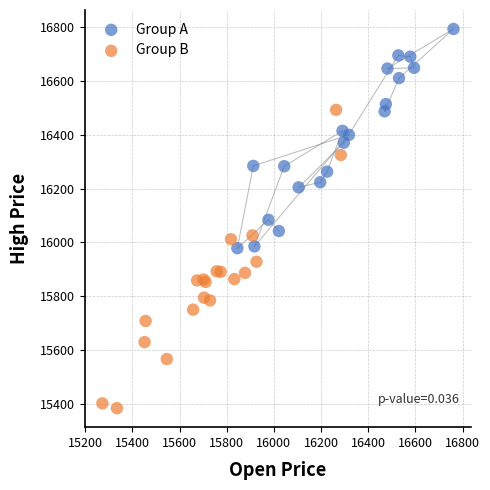

Which series reaches the maximum Y coordinate?

Group A